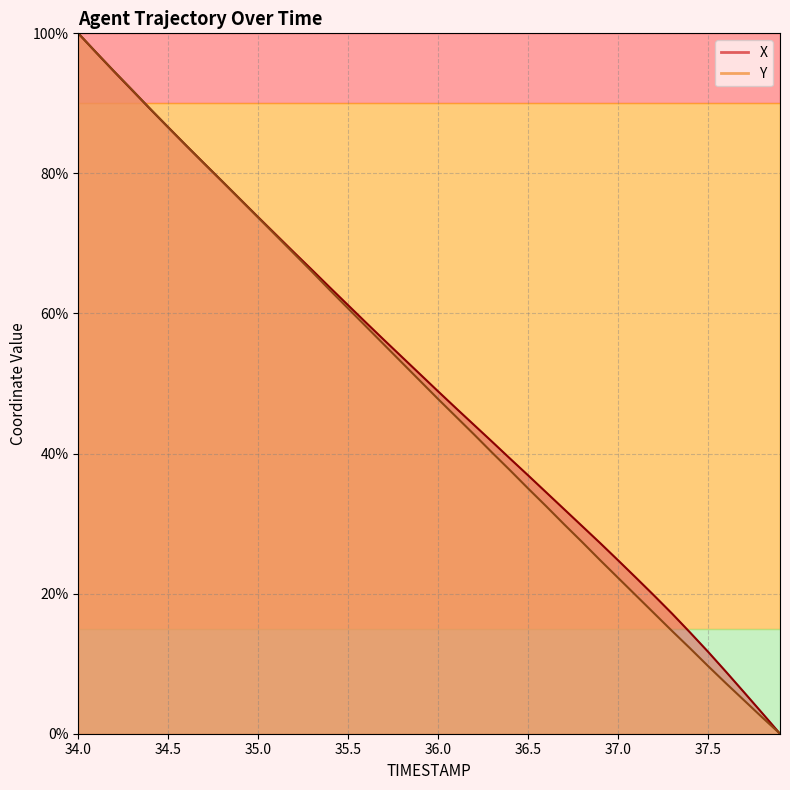

True or false: Y has a value of 4.8 at 37.7.

True